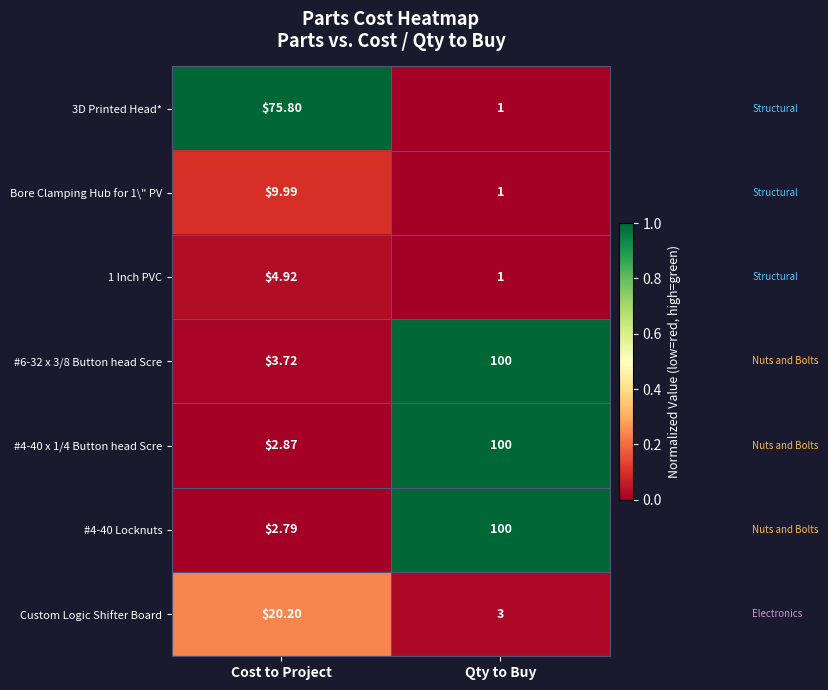

At which label is 1 Inch PVC closest to 2?

Qty to Buy